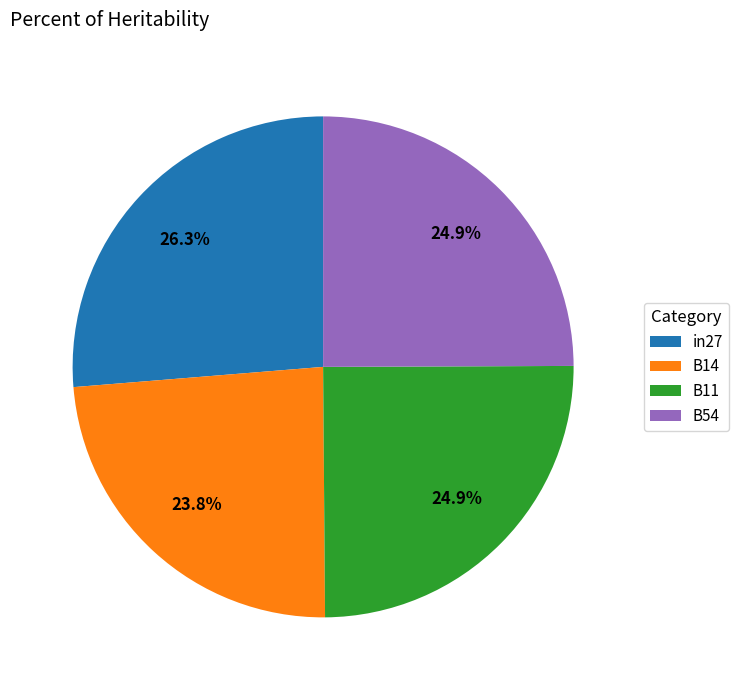

What is the smallest slice in the pie chart?

B14